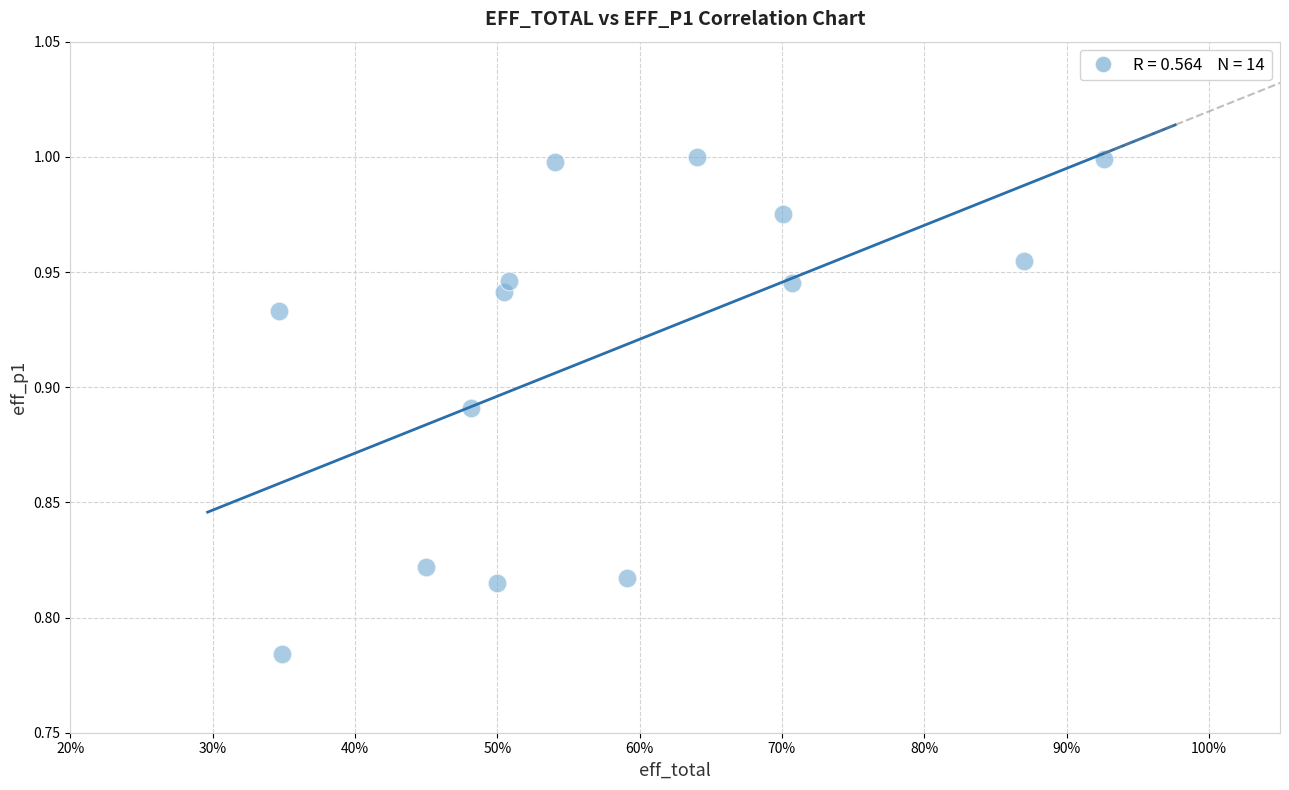

What is the range of X values (max minus min)?

0.6